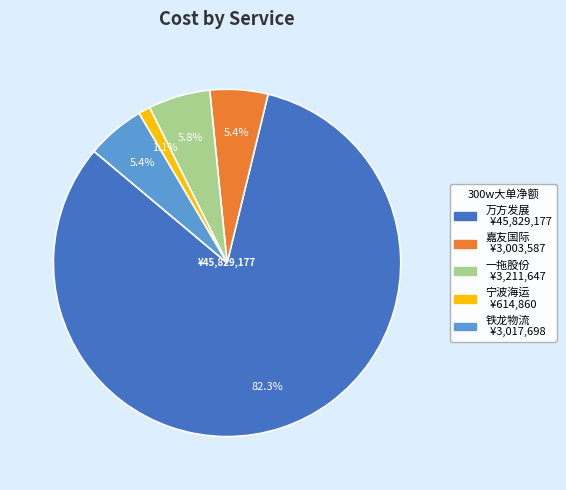

Is there a majority slice in this chart?

Yes